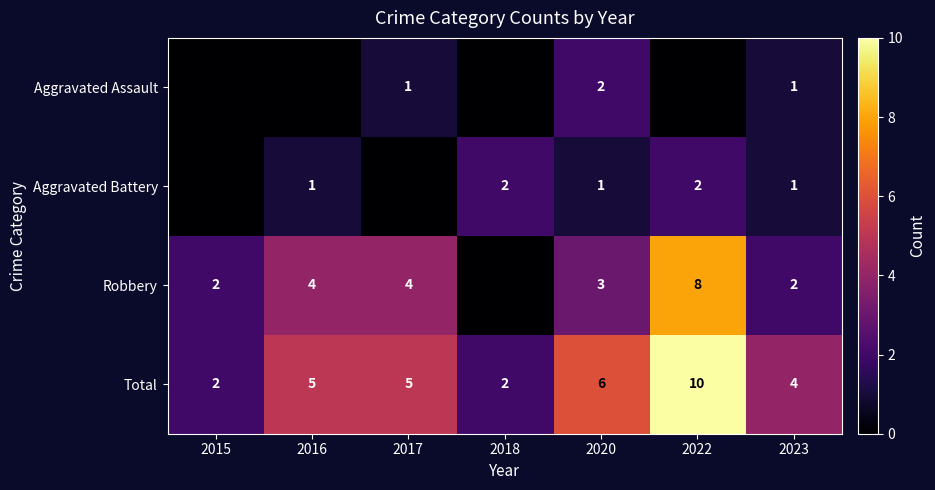

How many categories are shown in the chart?

7